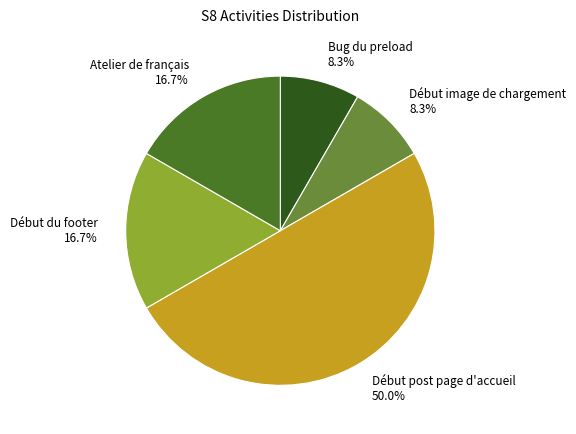

What percentage is NOT represented by Atelier de français?

83.3%